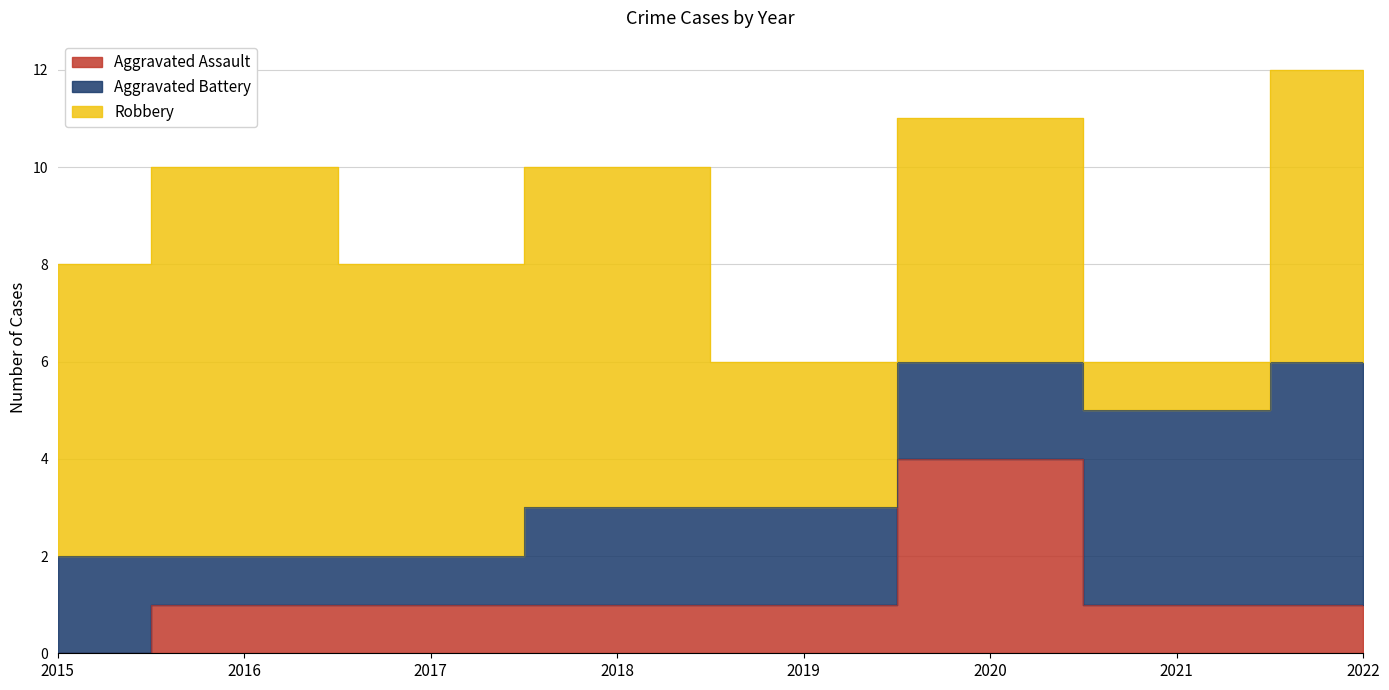

Reading right to left, list all the values displayed in this chart.

Aggravated Assault: 1	1	4	1	1	1	1	0
Aggravated Battery: 5	4	2	2	2	1	1	2
Robbery: 6	1	5	3	7	6	8	6